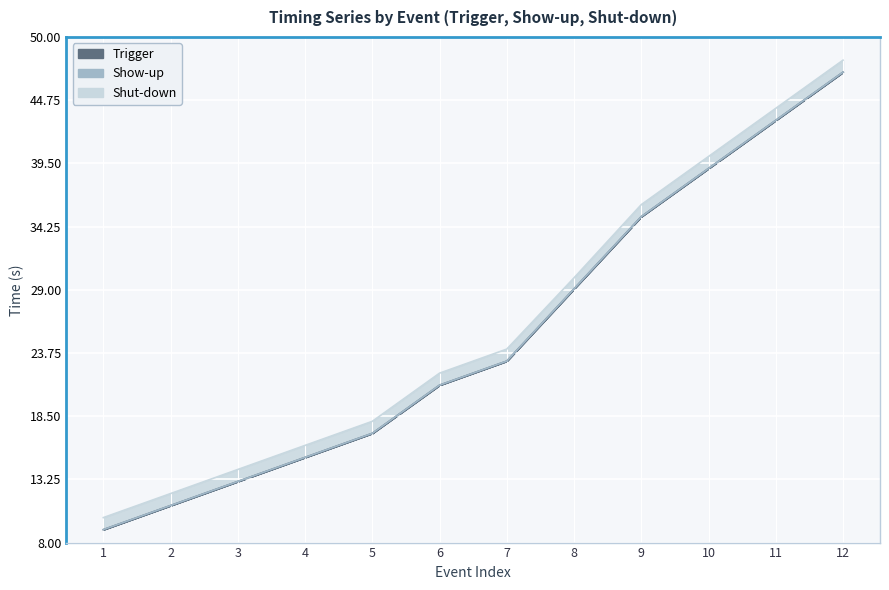

List the series in order of their peak value, lowest first.

Trigger, Show-up, Shut-down